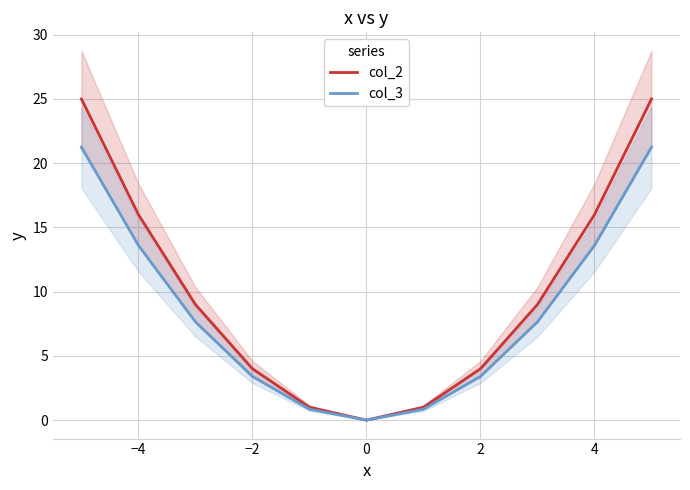

The col_2 series shows 4 at 2. True or false?

True